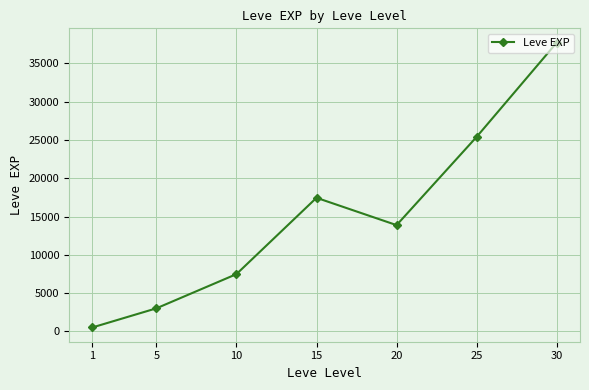

List the labels in order of value, smallest first.

1, 5, 10, 20, 15, 25, 30